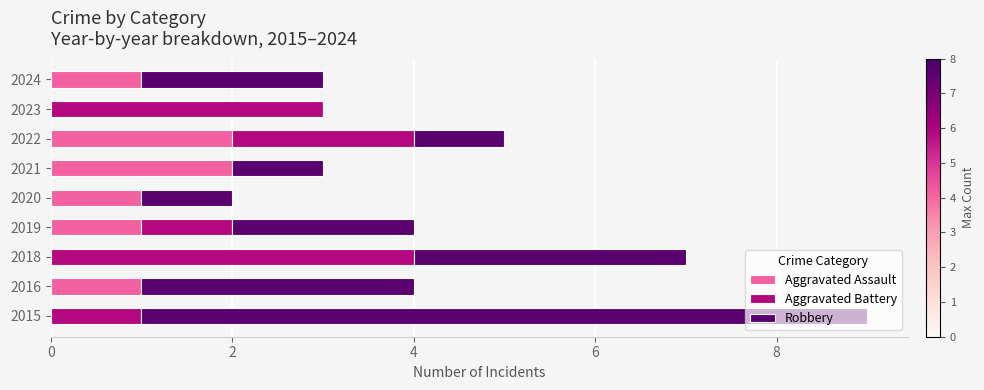

Is it true that Aggravated Assault equals -1 at 2015?

False